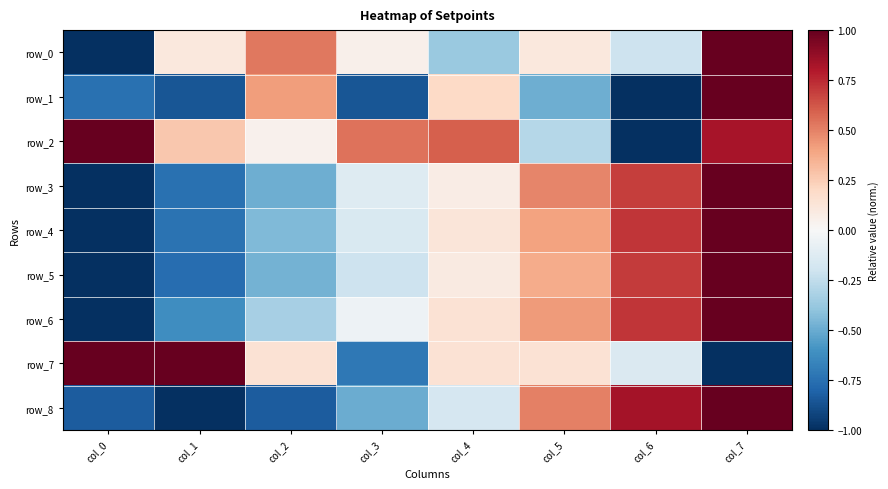

What is the difference between the row_4 values at col_4 and col_5?

0.3